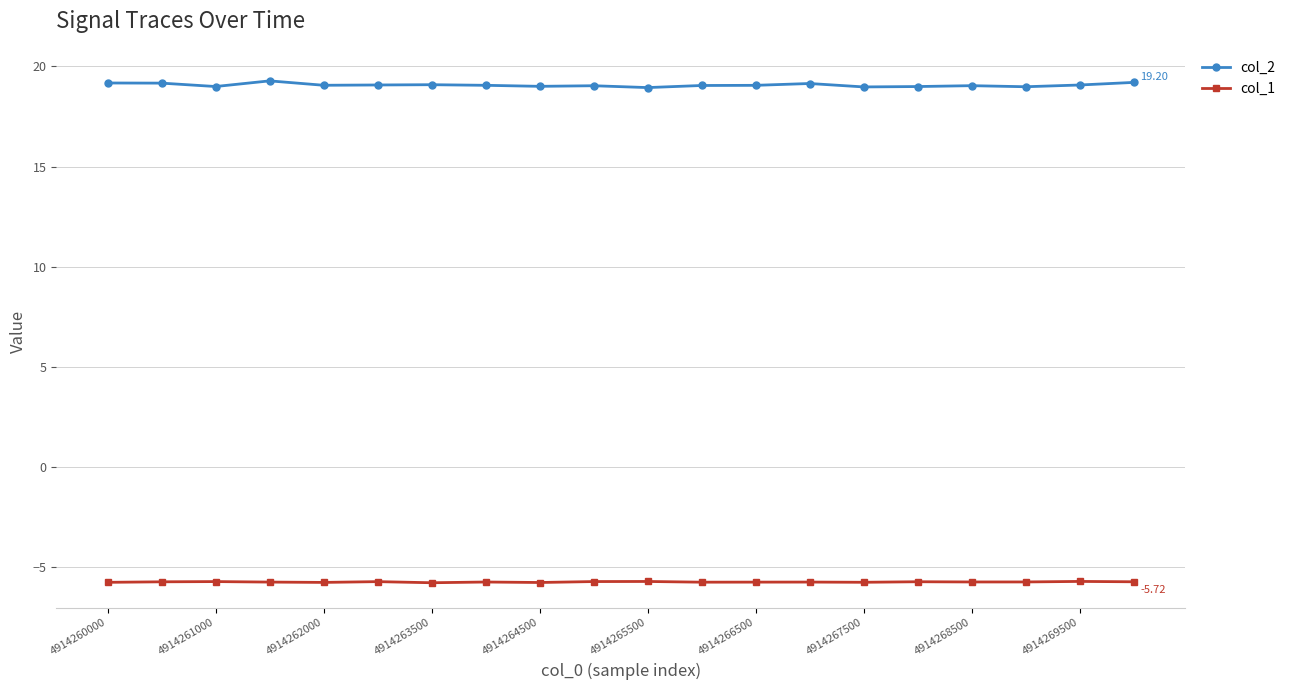

List the series in order of their peak value, highest first.

col_2, col_1